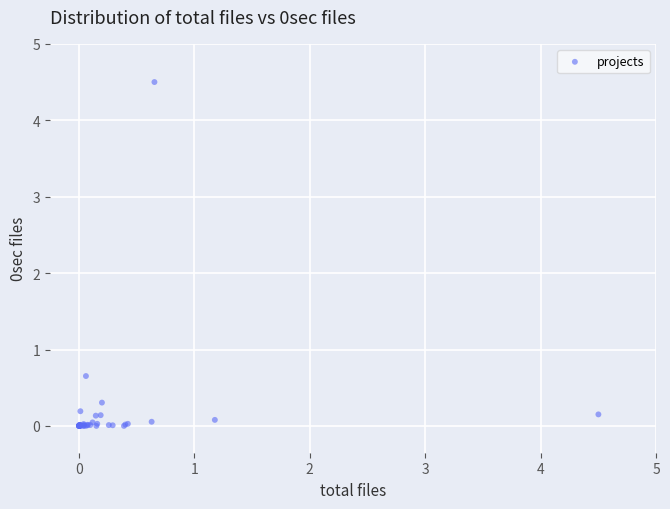

What Y value in the scatter plot is closest to 2?

0.7